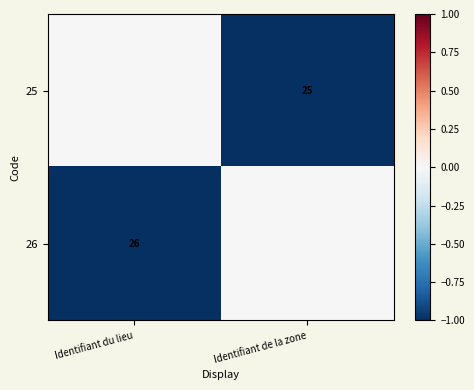

Is the value of 26 at Identifiant du lieu greater than the value of 25 at Identifiant de la zone?

Yes